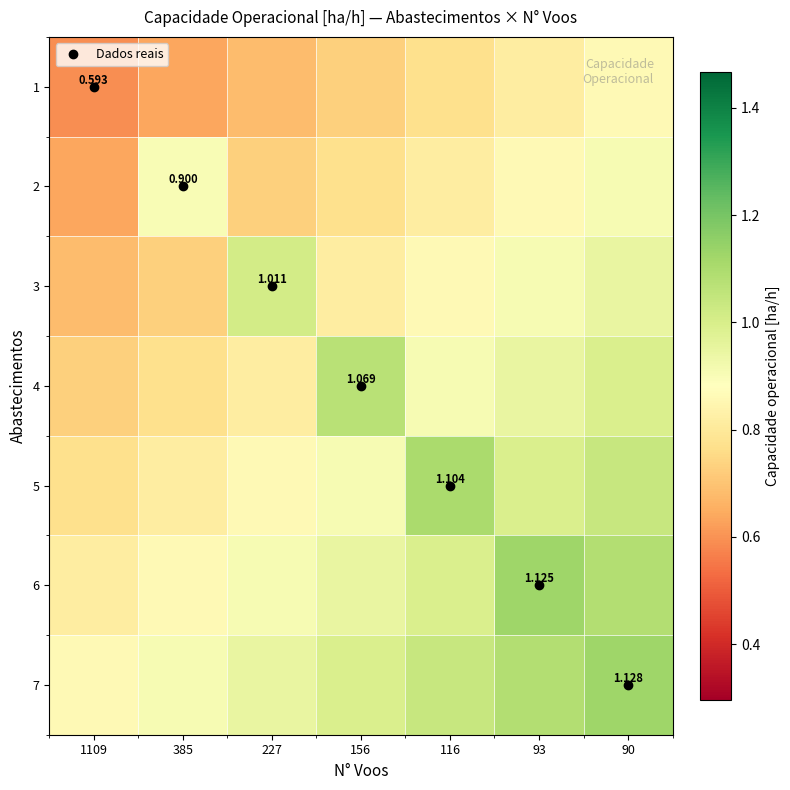

True or false: 5 has a value of 1.1 at 116.

True